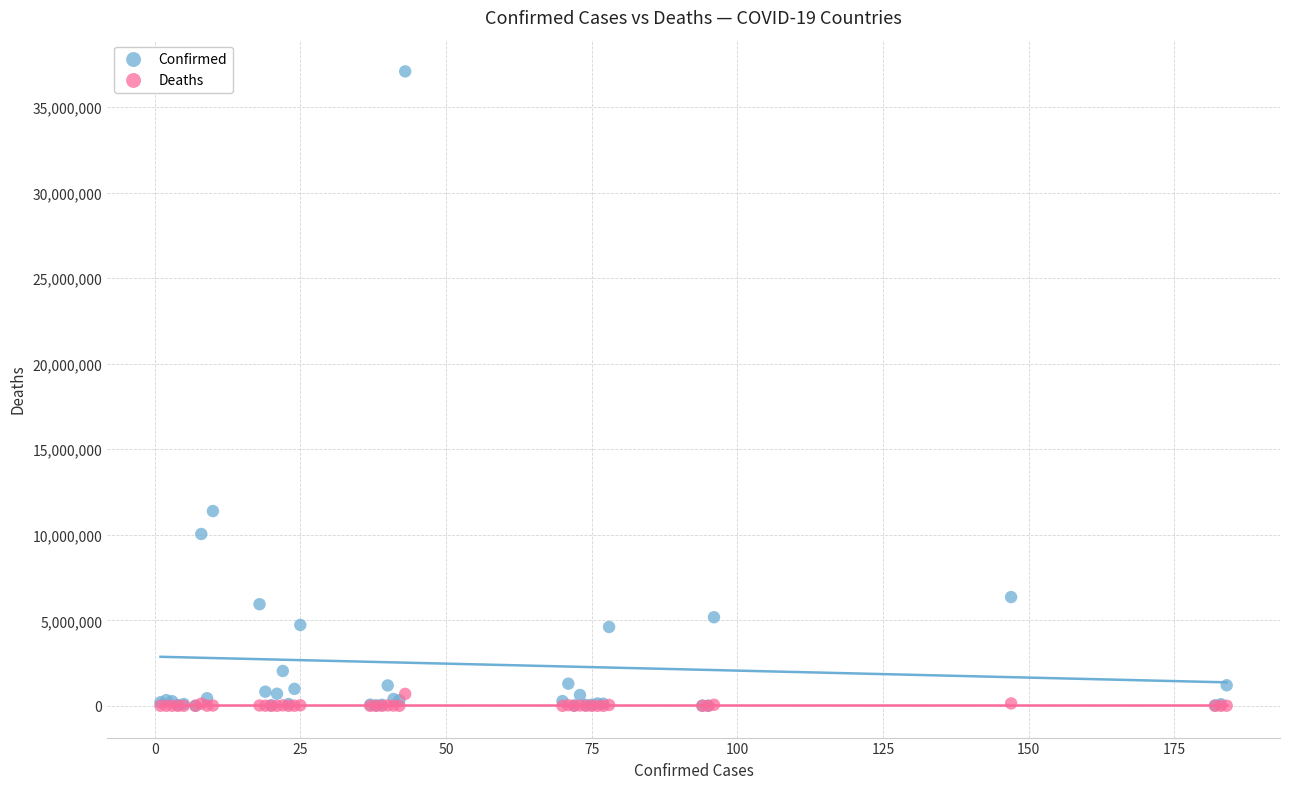

Which series contains the highest Y value?

Confirmed